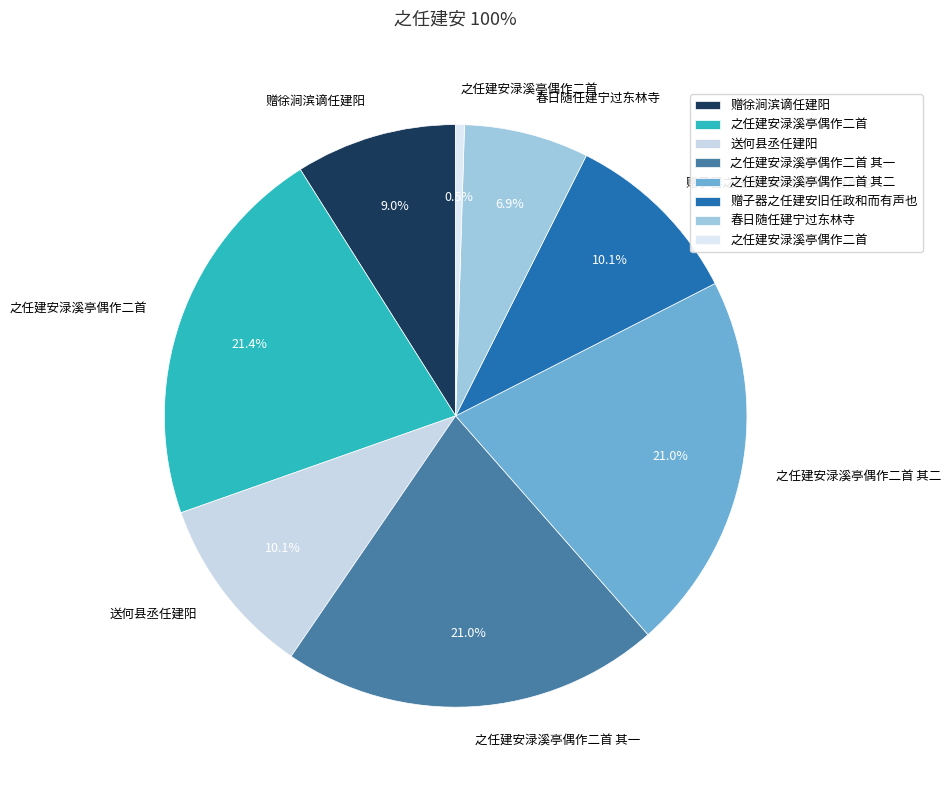

How many slices are in this pie chart?

8